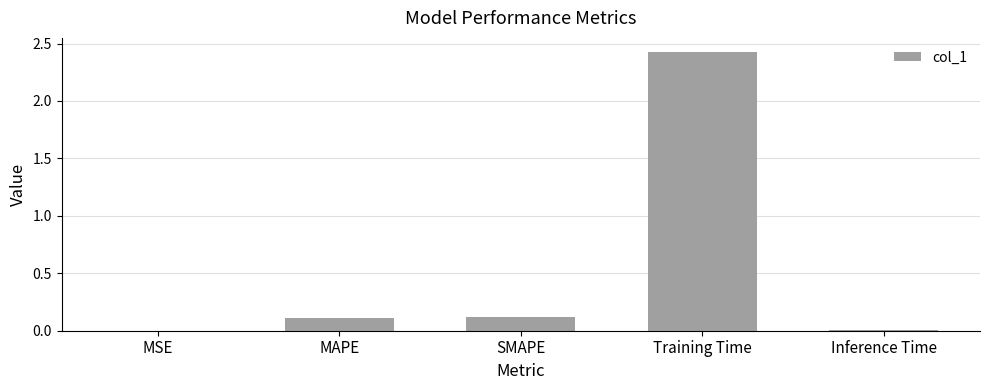

What is the sum of all values?

2.7